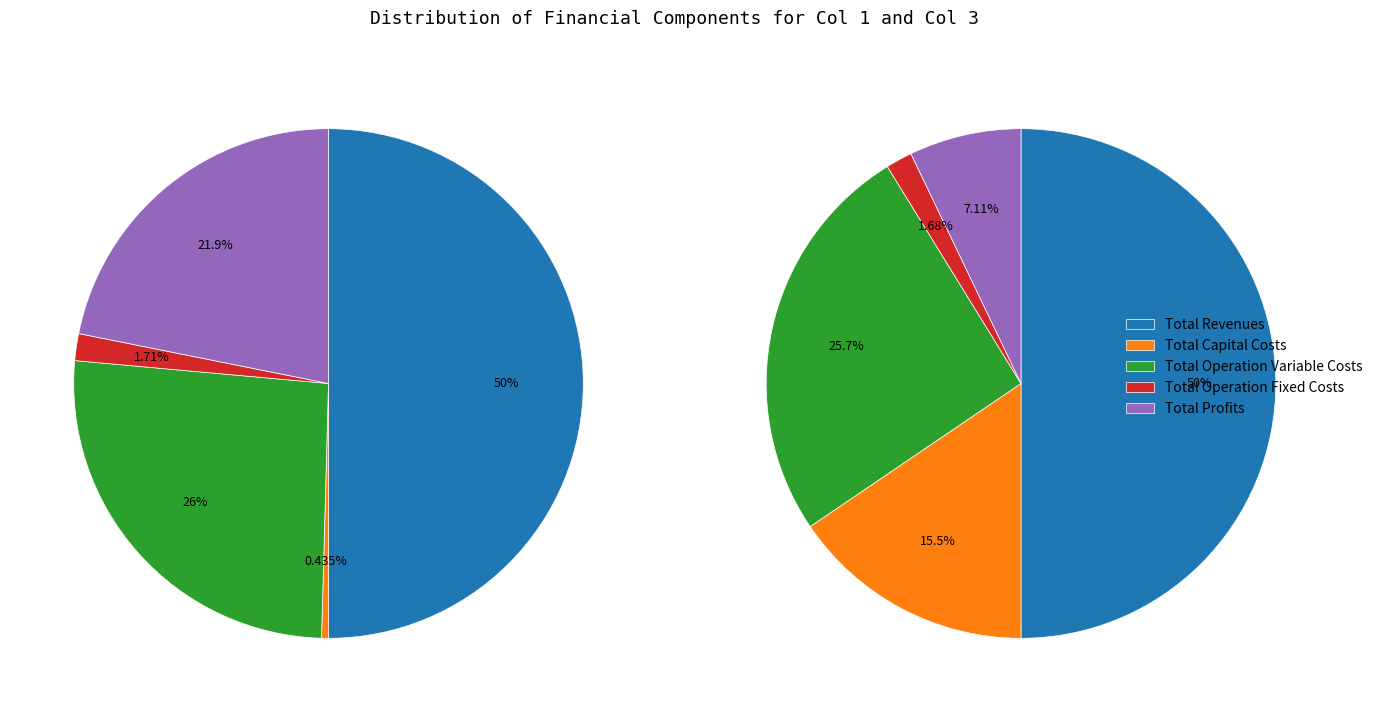

Combined, do Total Profits and Total Capital Costs account for over 50%?

No